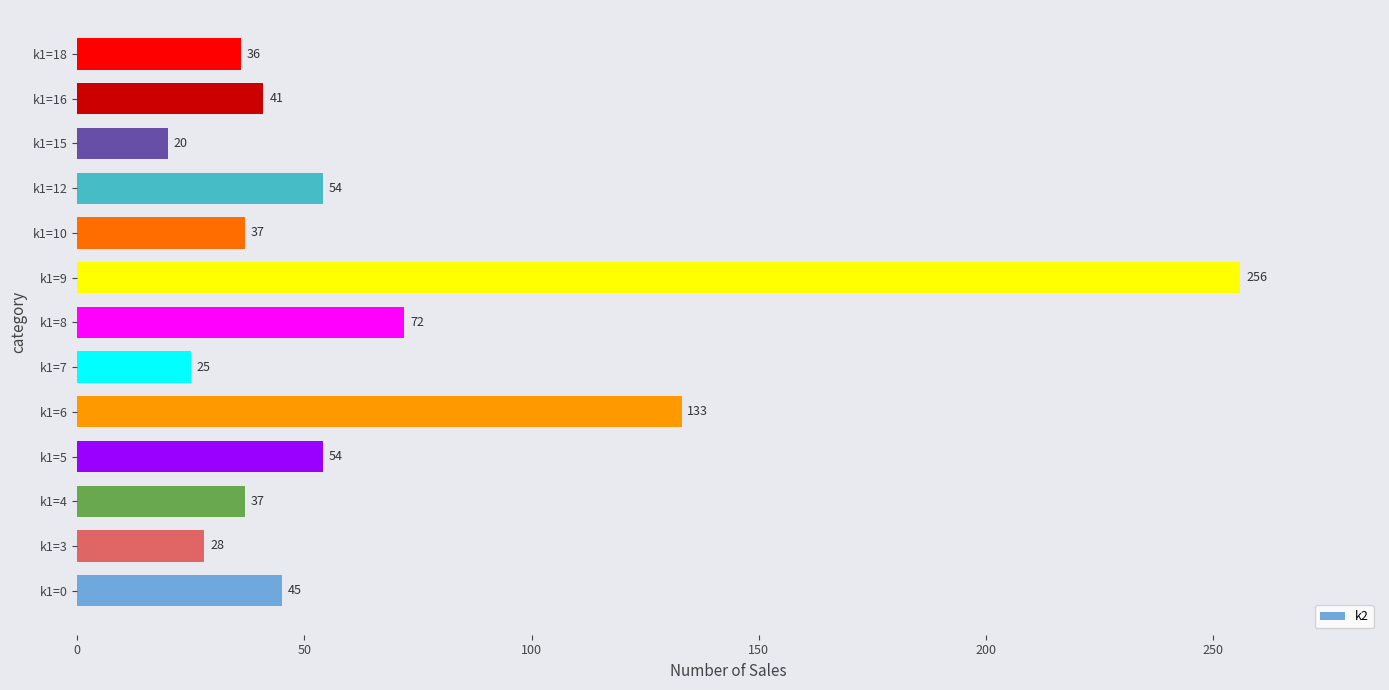

What is the difference between the maximum and minimum values?

236